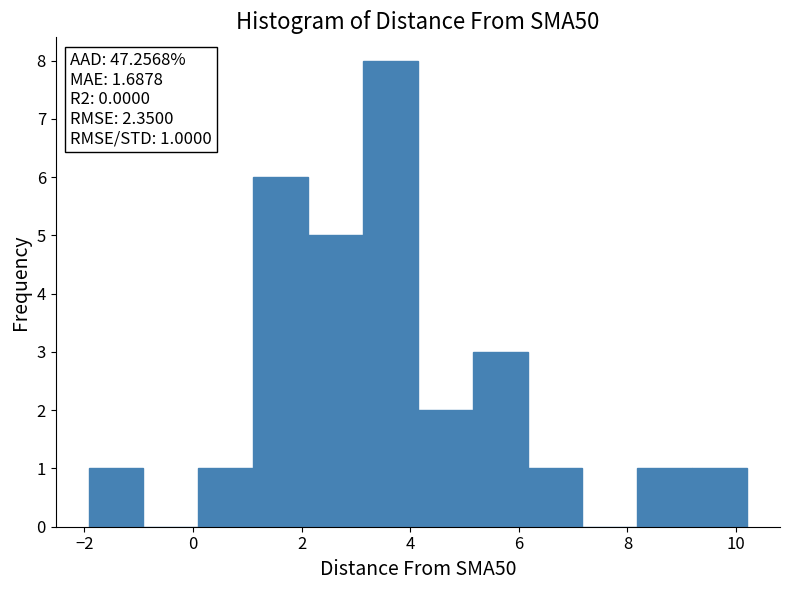

Over which range of the x-axis is the bar tallest?

3.2 to 4.2